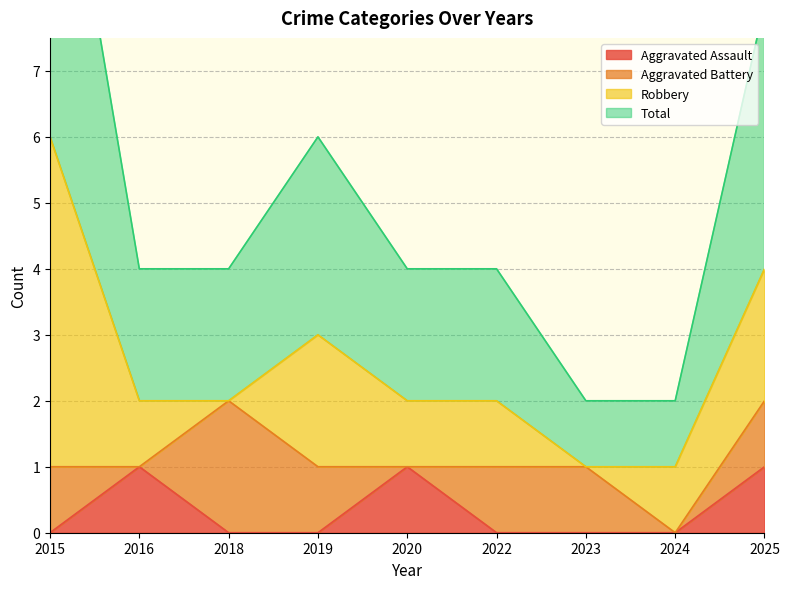

True or false: Aggravated Assault has a value of 0 at 2024.

True